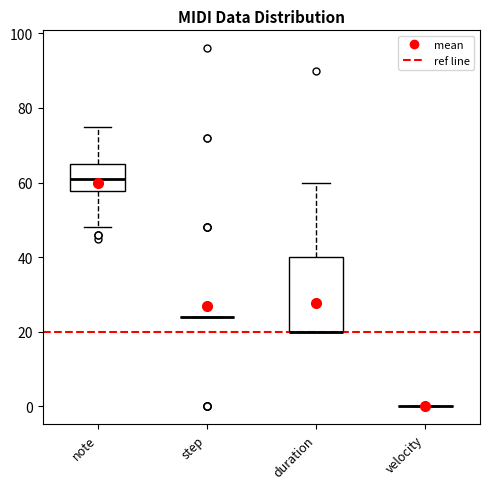

Which box is the tallest, from its lower edge to its upper edge?

duration